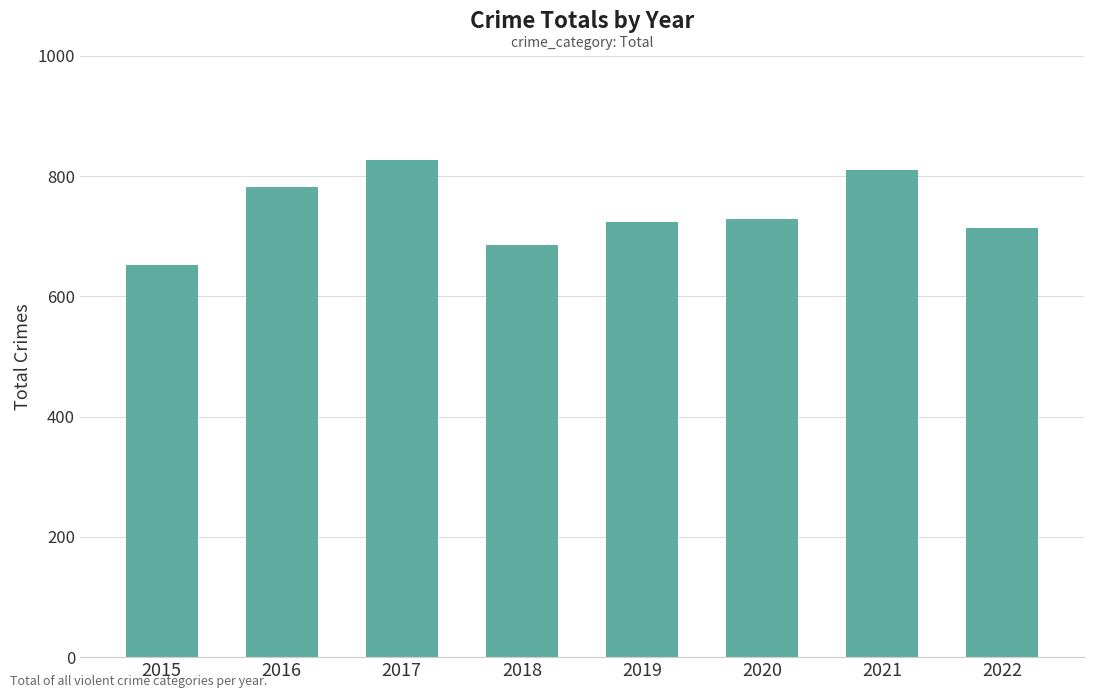

What is the minimum value shown in the chart?

652